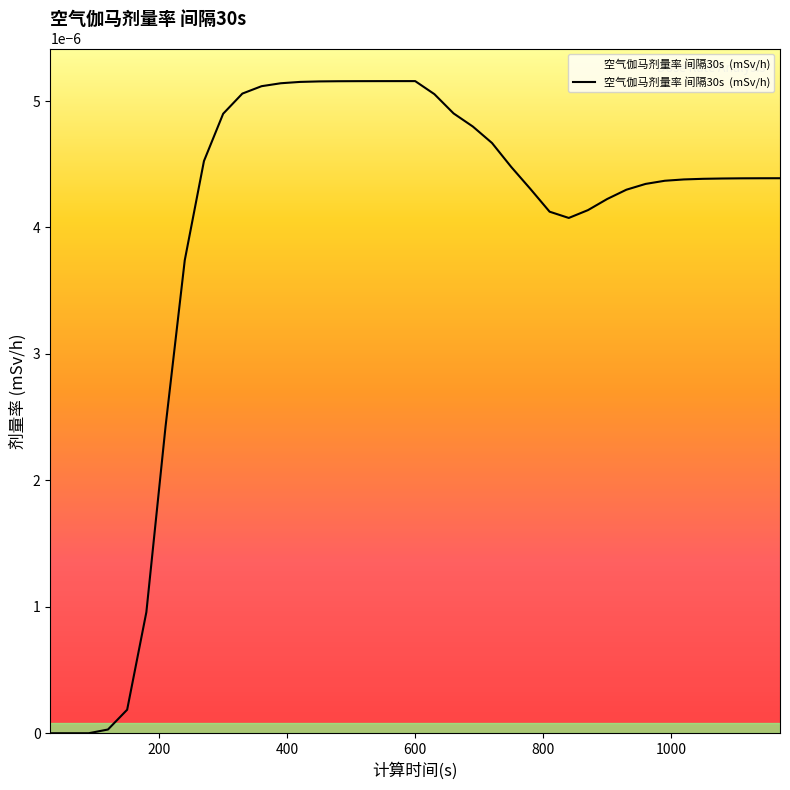

How many lines are shown in the chart?

1